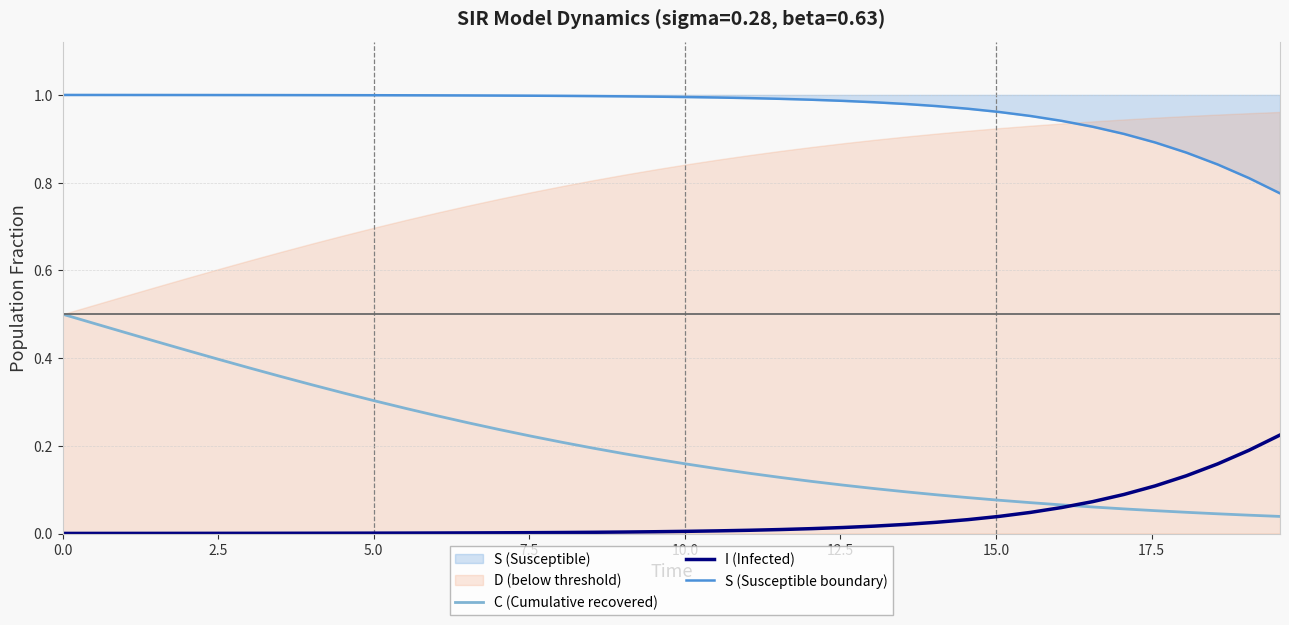

True or false: C (Cumulative recovered) and S (Susceptible boundary) intersect in this chart.

False